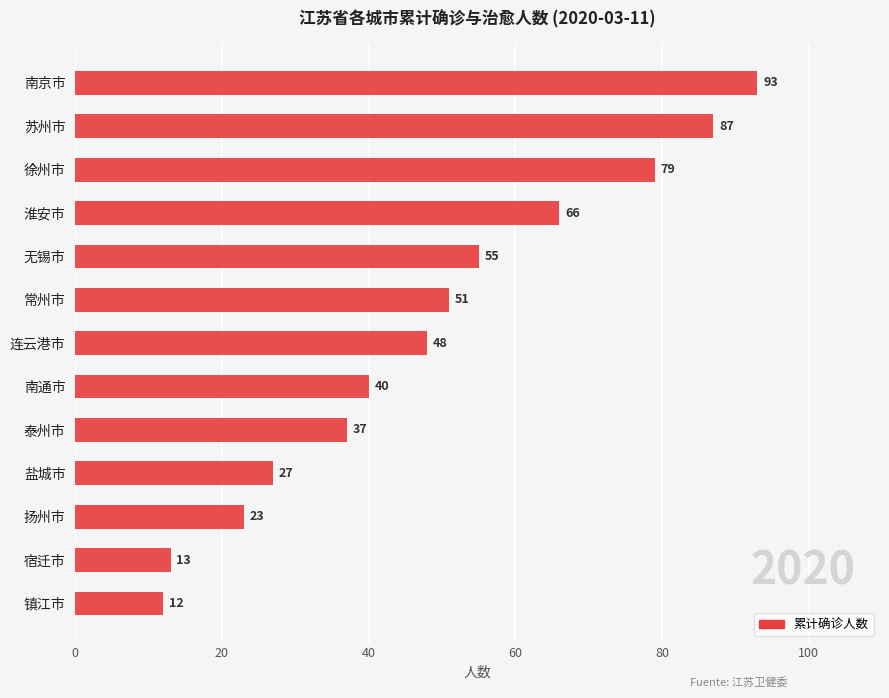

How many bars are there in total?

13